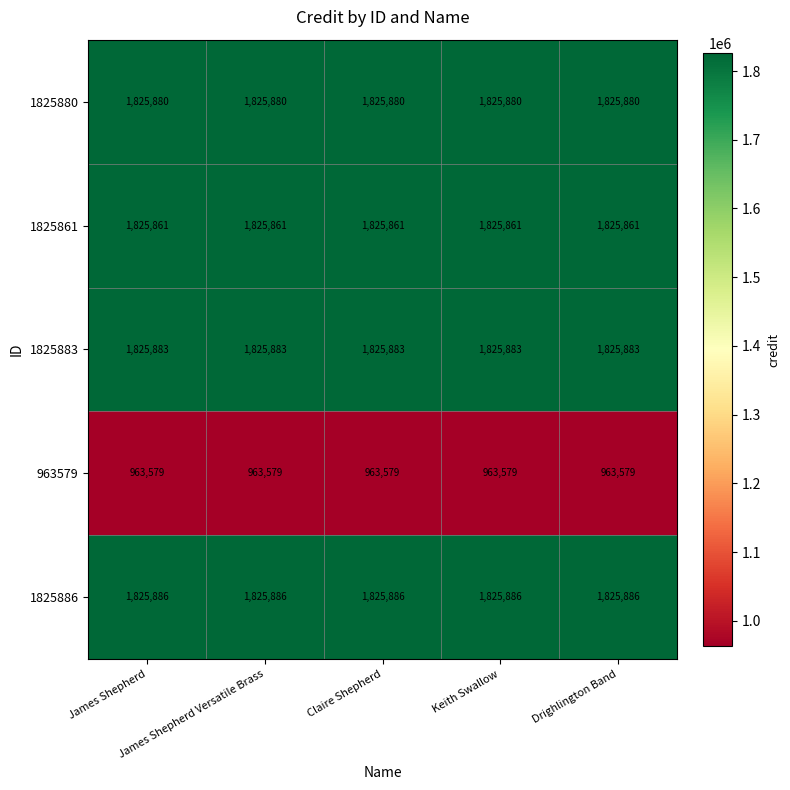

At Claire Shepherd, list the series in order from largest to smallest.

1825886, 1825883, 1825880, 1825861, 963579